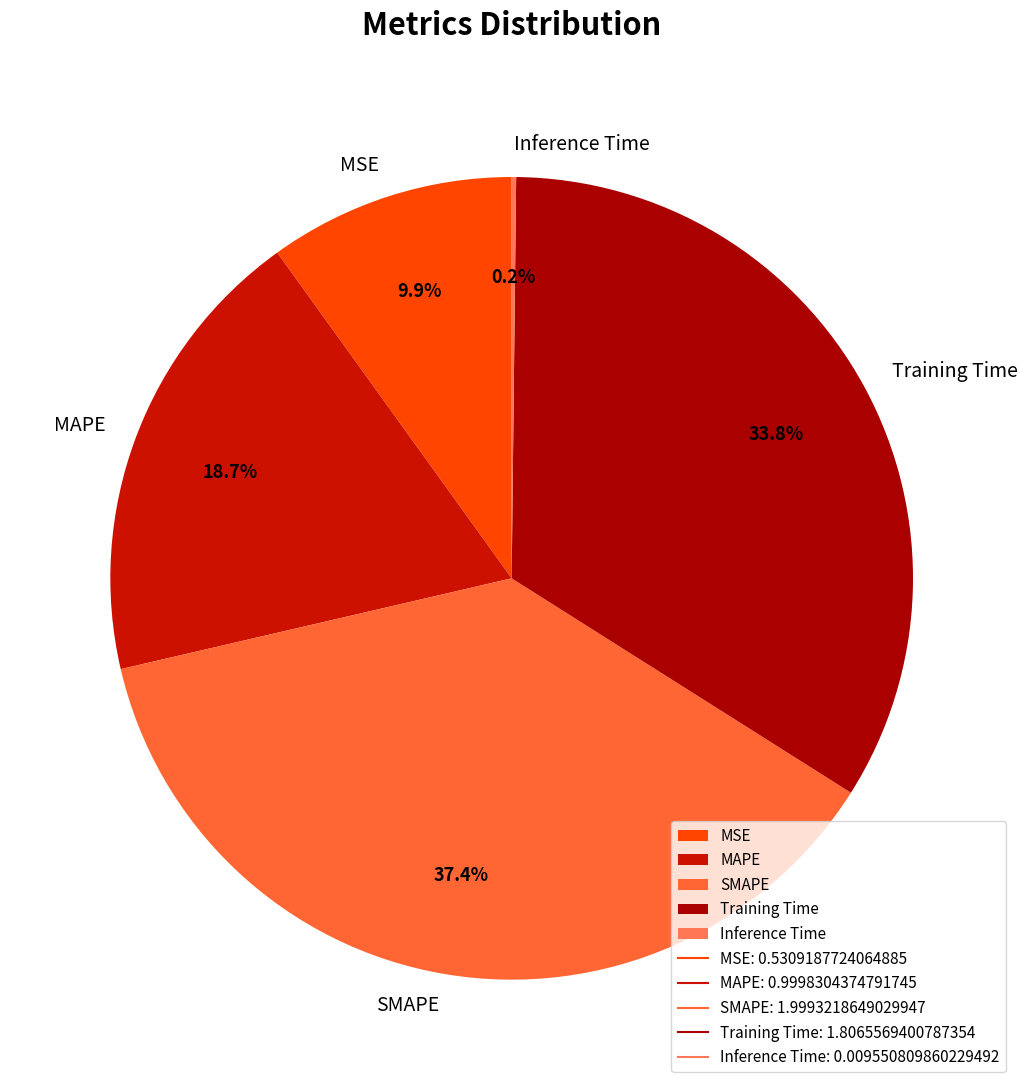

What is the total percentage of MAPE and SMAPE?

56.1%